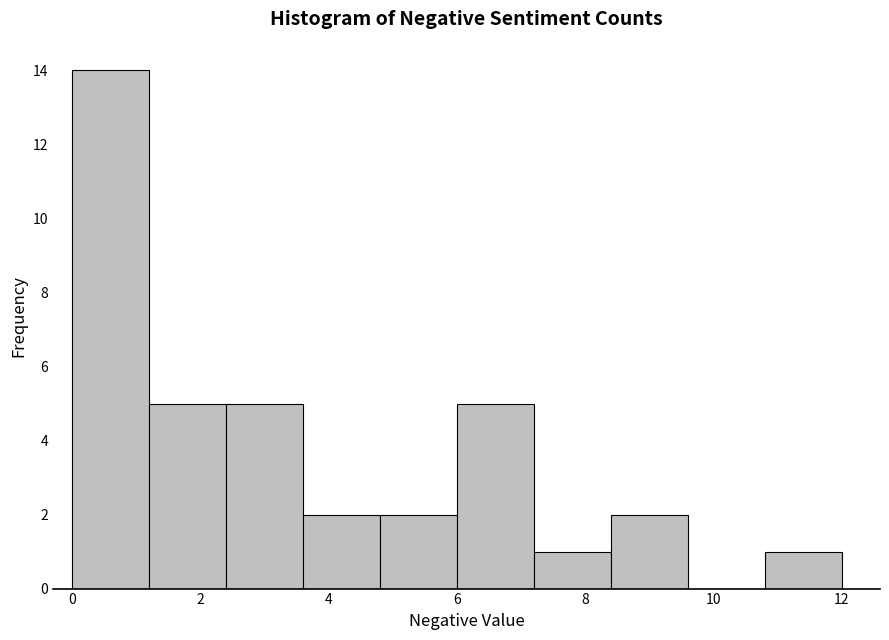

How tall is the bar that spans 10.8 to 12.0 on the x-axis? The values are not printed on the chart, so give them approximately, as read against the axis.

1